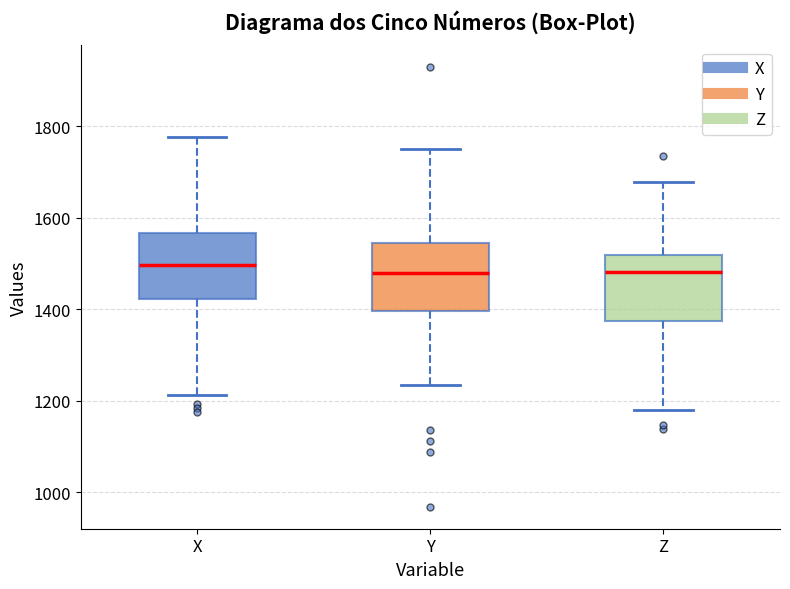

Reading left to right, read every box against the y-axis: the position of its median line, the range the box covers, and the ends of its whiskers. The values are not printed on the chart, so give them approximately, as read against the axis.

X: median 1500, box 1420 to 1560, whiskers 1220 to 1780
Y: median 1480, box 1400 to 1540, whiskers 1240 to 1760
Z: median 1480, box 1380 to 1520, whiskers 1180 to 1680